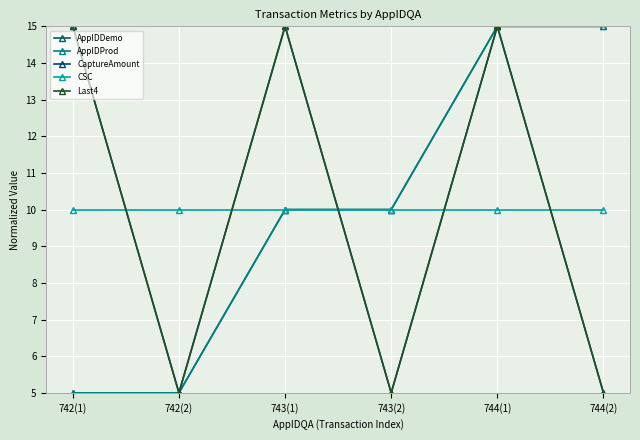

What is the value of the AppIDProd point at the 5th from the left?

15